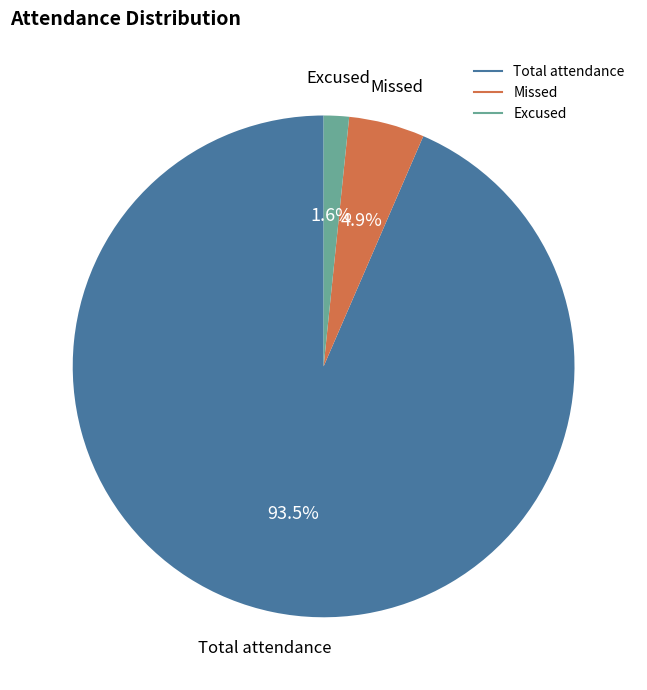

Does any single category account for the majority?

Yes